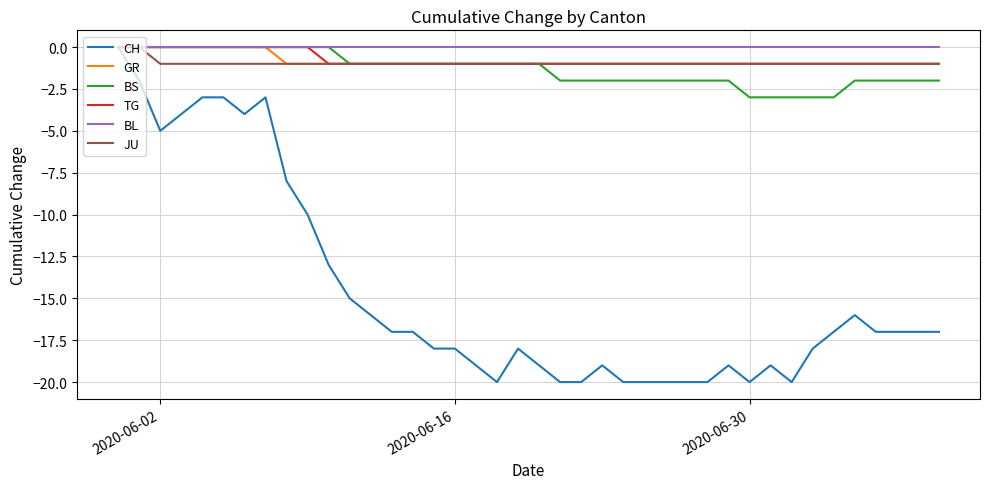

How many lines are shown in the chart?

6